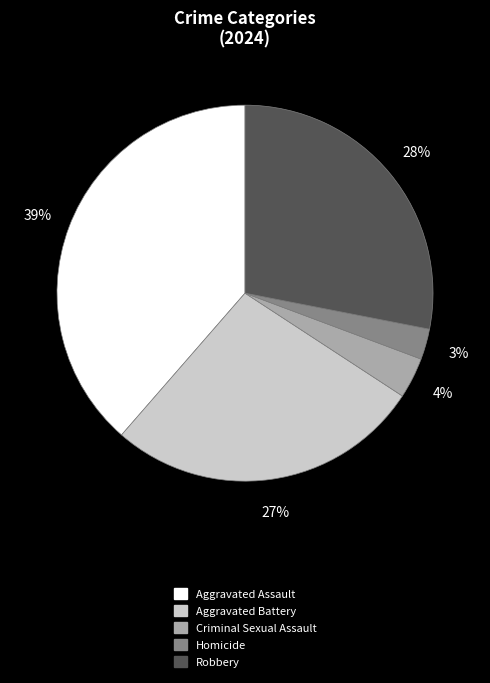

Do Homicide and Robbery together represent more than half of the pie?

No